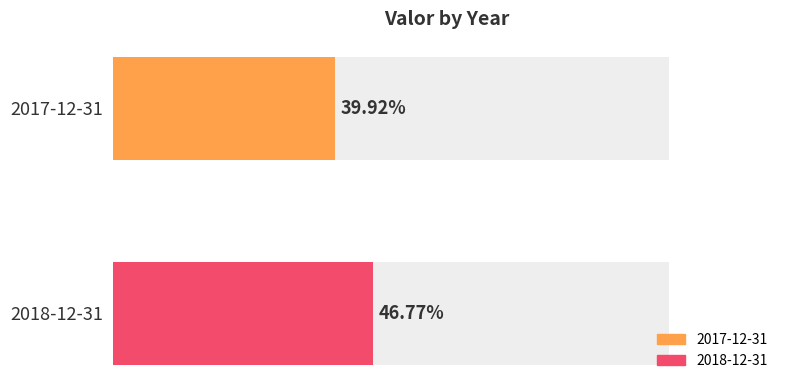

What is the sum of the values at 2017-12-31 and 2018-12-31?

0.9